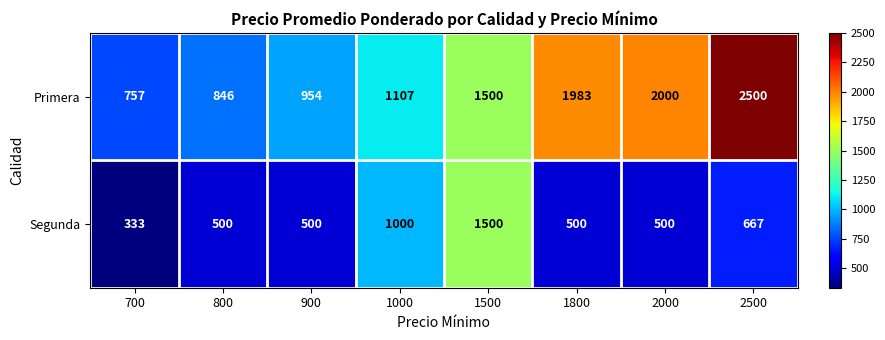

What is the sum of all Segunda values?

5500